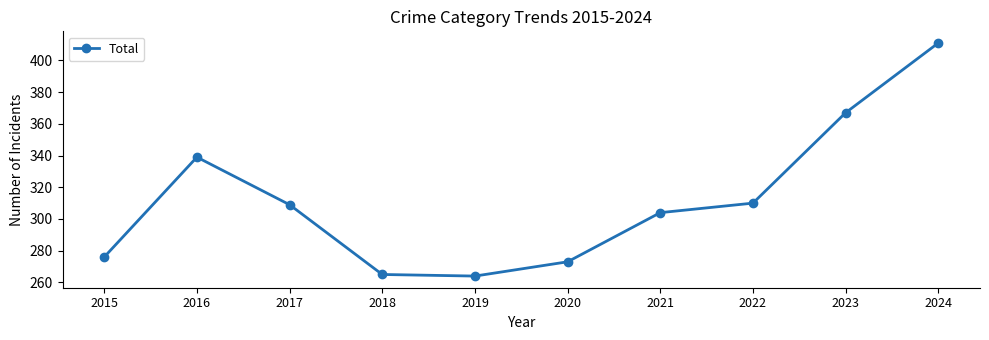

What is the maximum value shown in the chart?

411